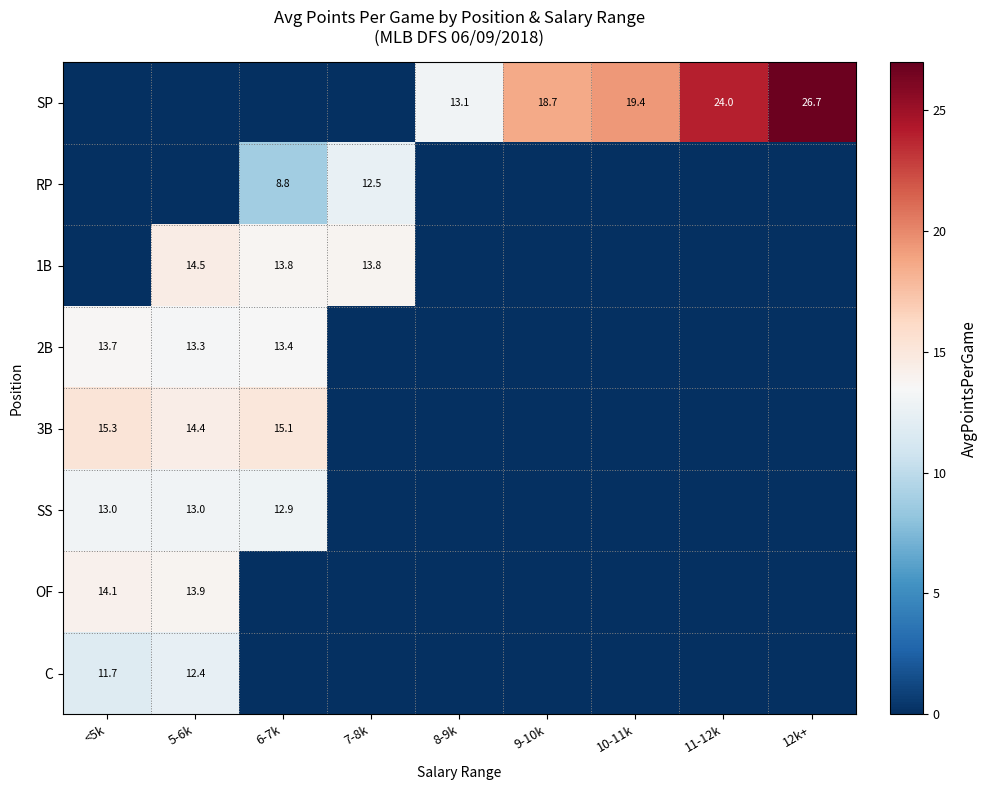

The 2B series shows 20.3 at 5-6k. True or false?

False